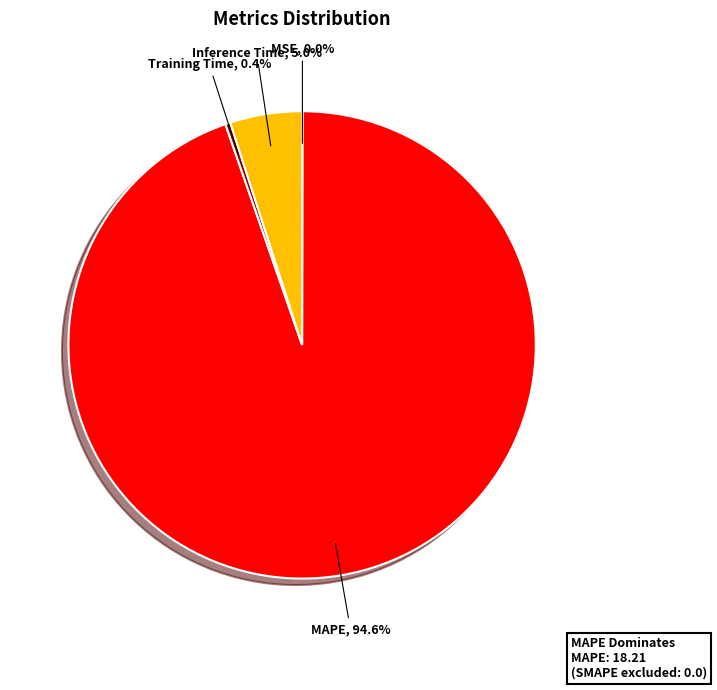

To the nearest percent, what portion does MAPE represent?

95%